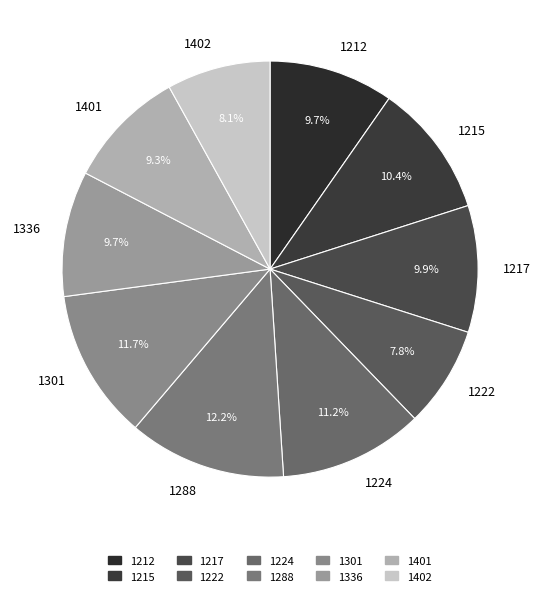

Which category has the biggest portion of the pie?

1288